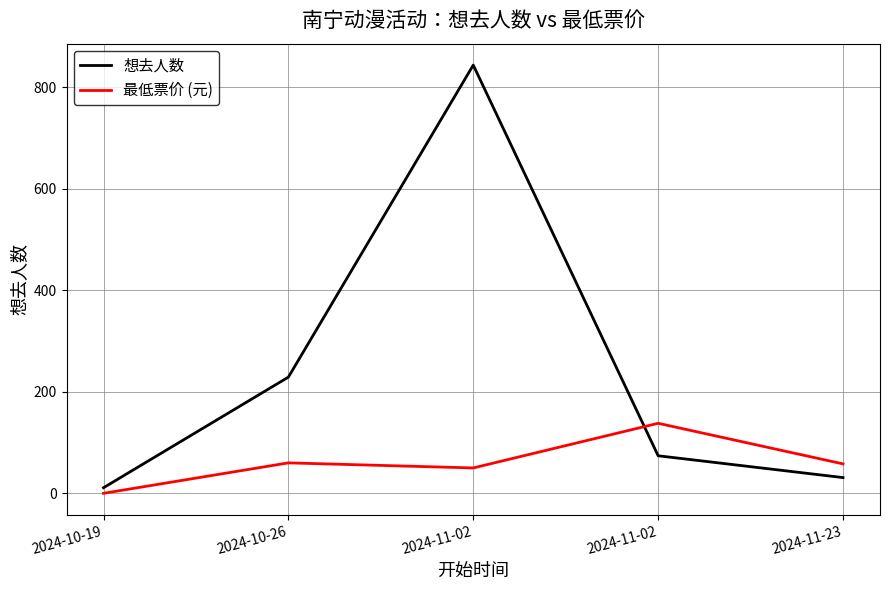

What is the sum of all 想去人数 values?

1189